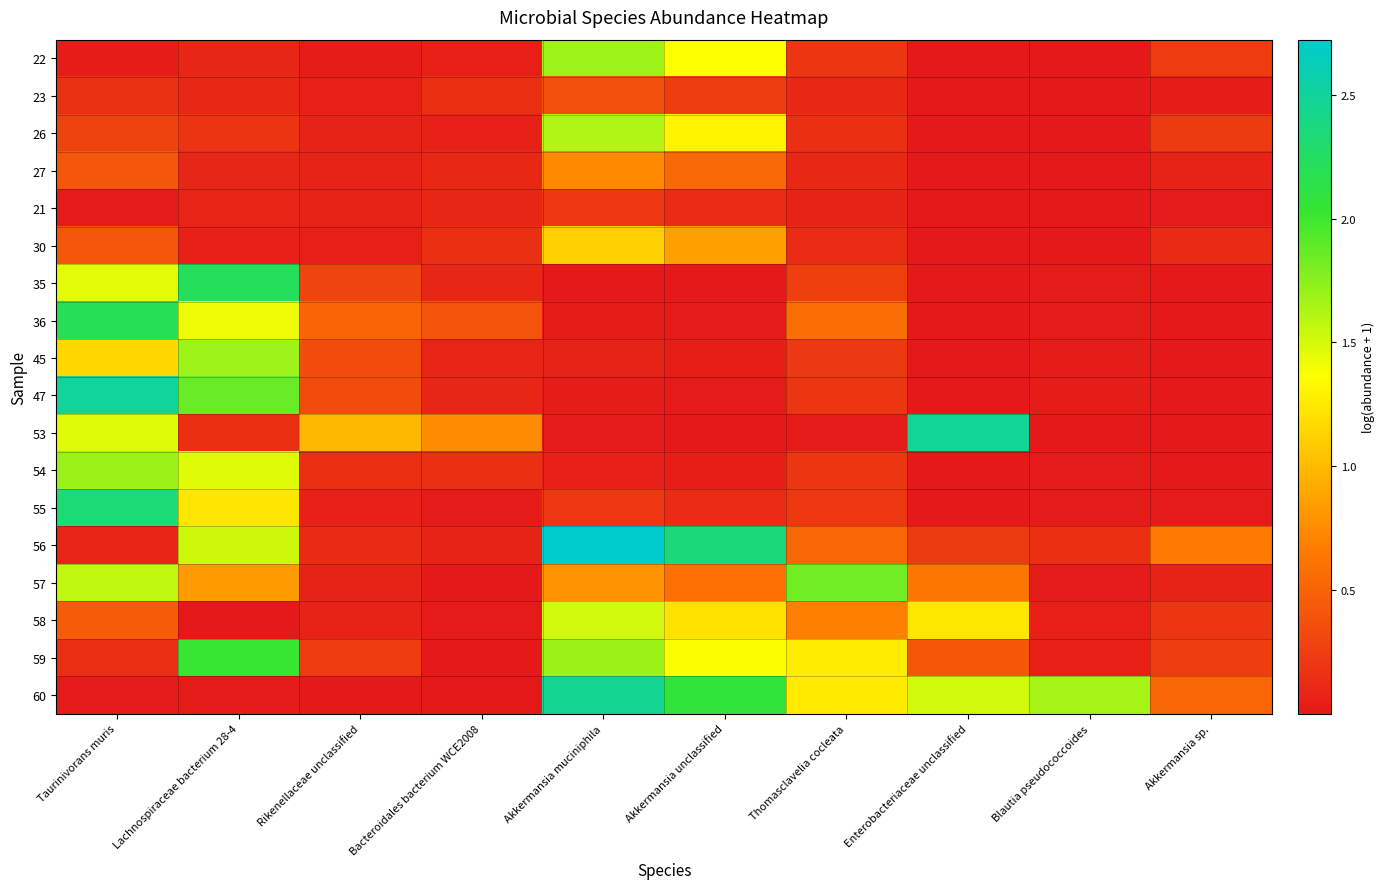

Which category has the lowest value across all series?

Enterobacteriaceae unclassified